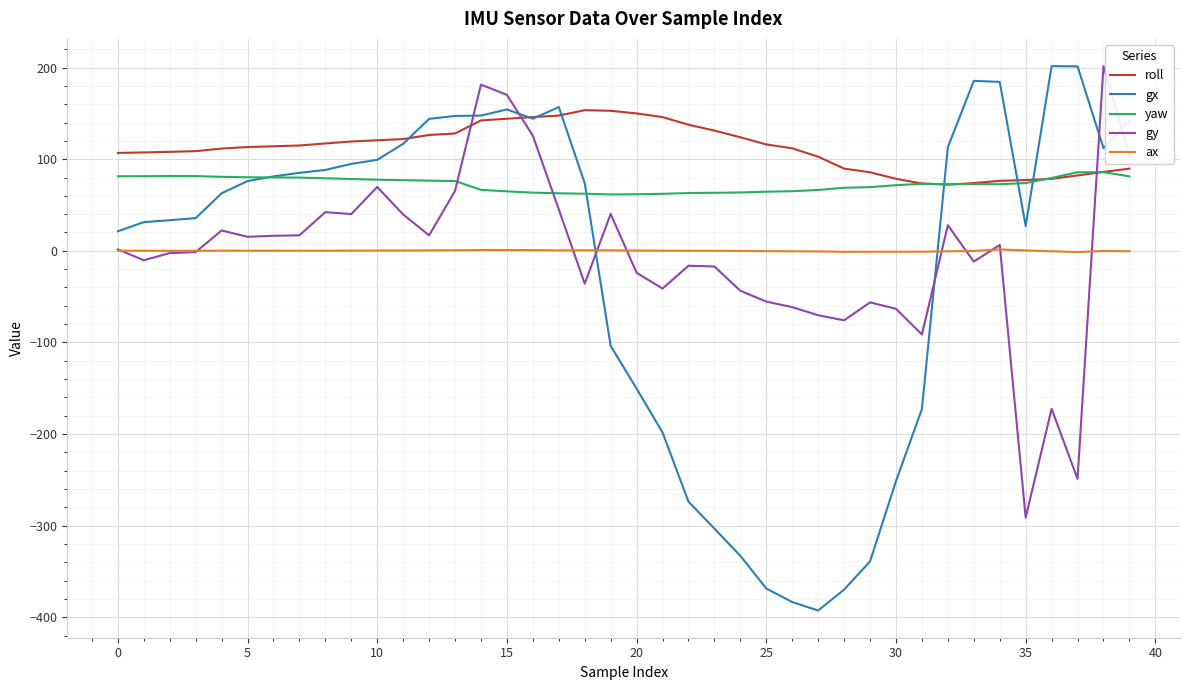

What is the maximum value for roll?

153.5